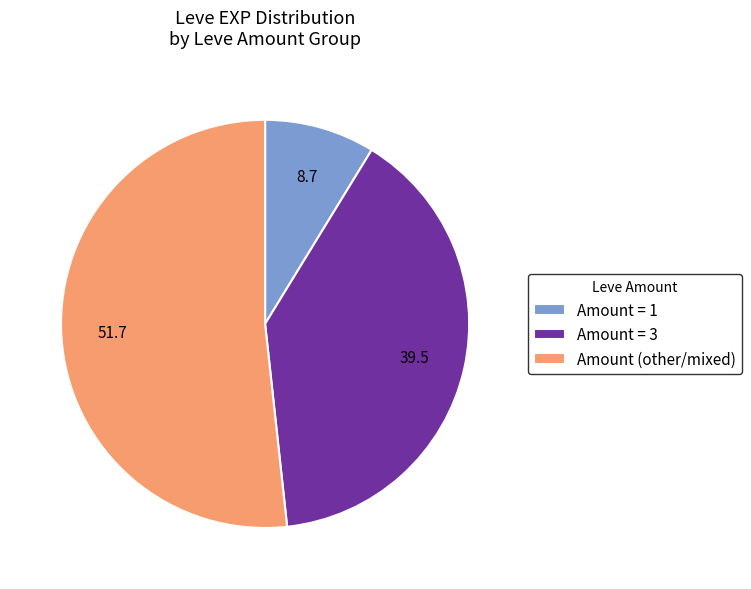

The Amount (other/mixed) slice represents 52% of the pie. True or false?

True